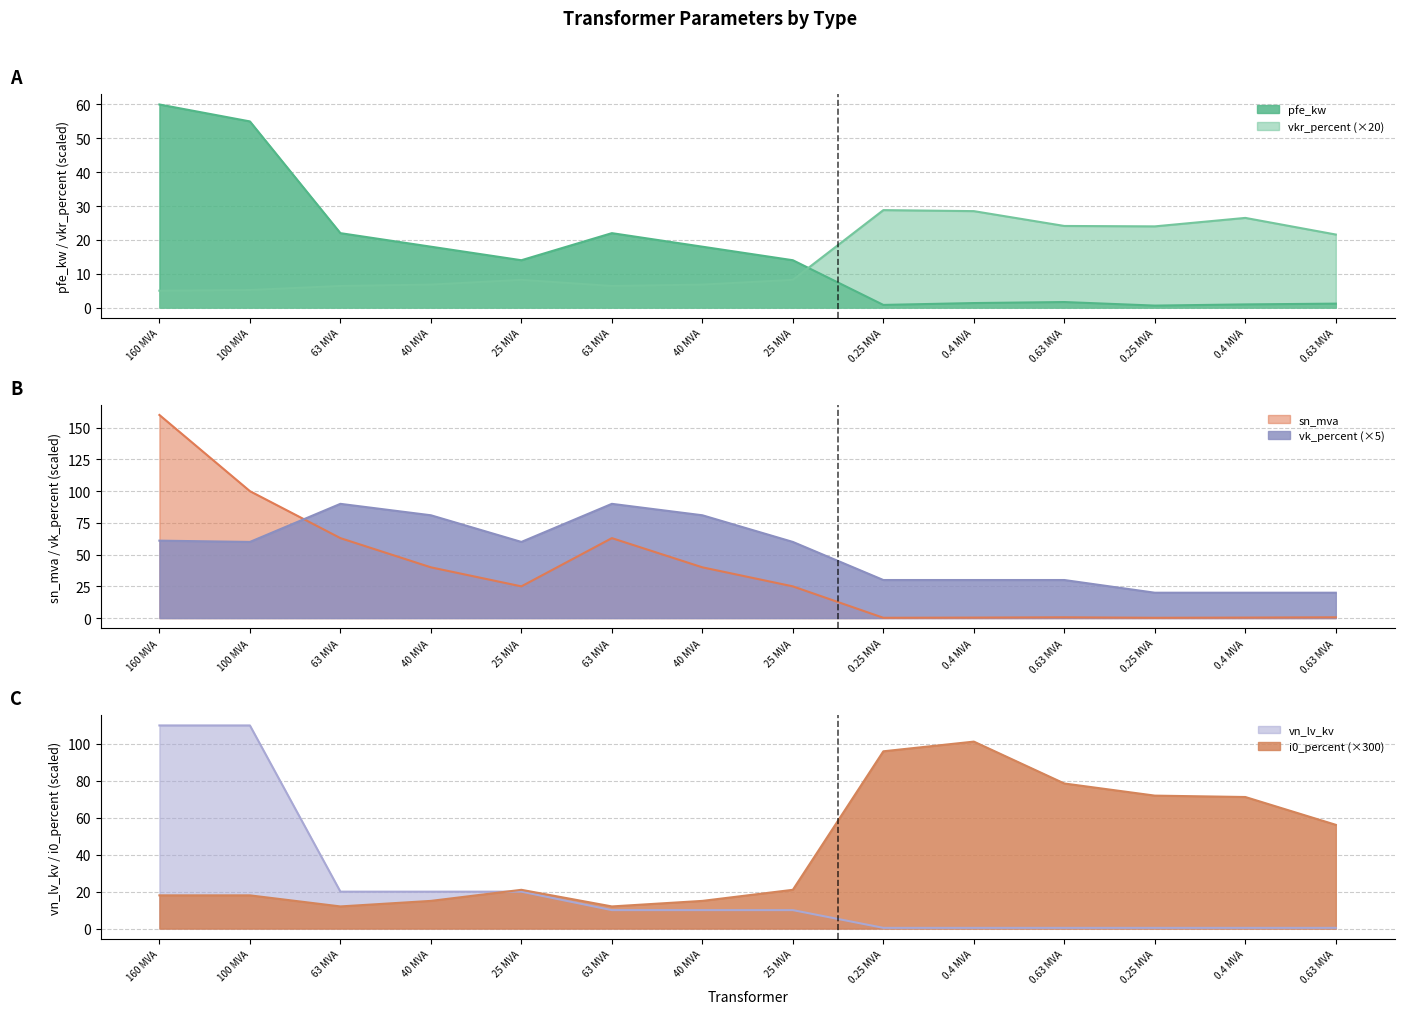

What position from the right is 25 MVA 110/20 kV?

10